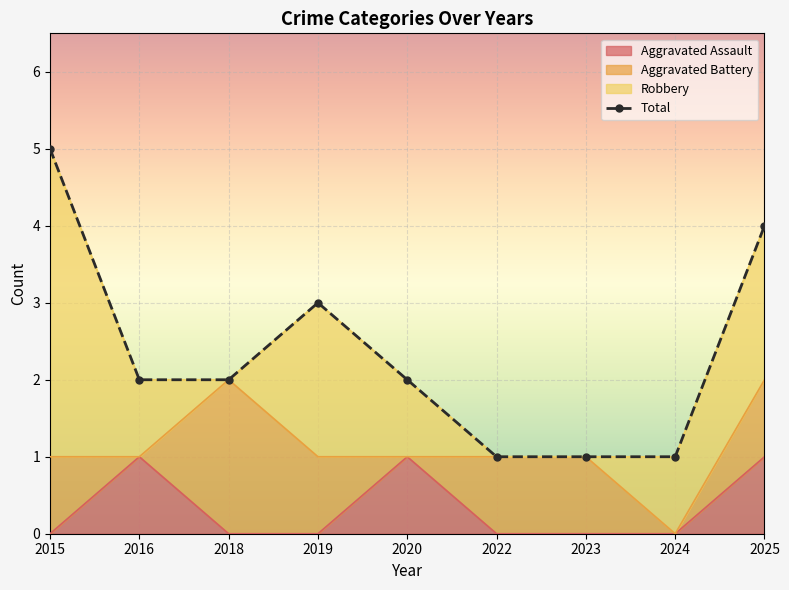

True or false: the data has more than 0 interior local peaks.

True